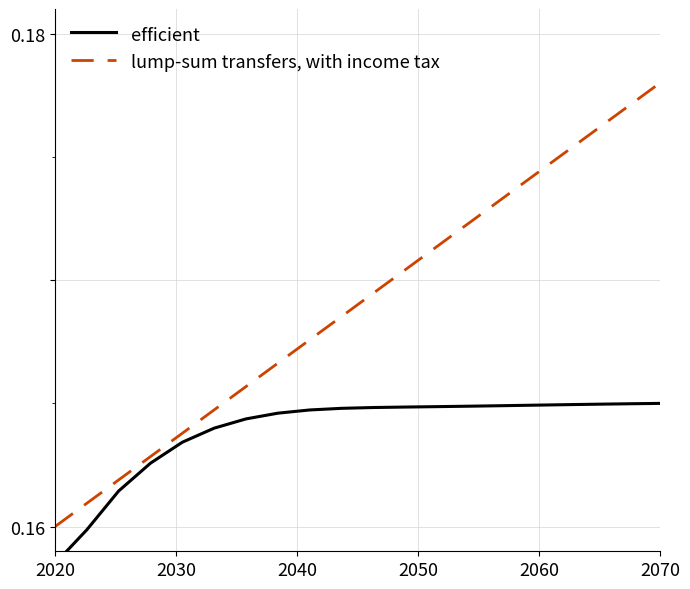

Which category has the lowest value in the lump-sum transfers, with income tax series?

2020